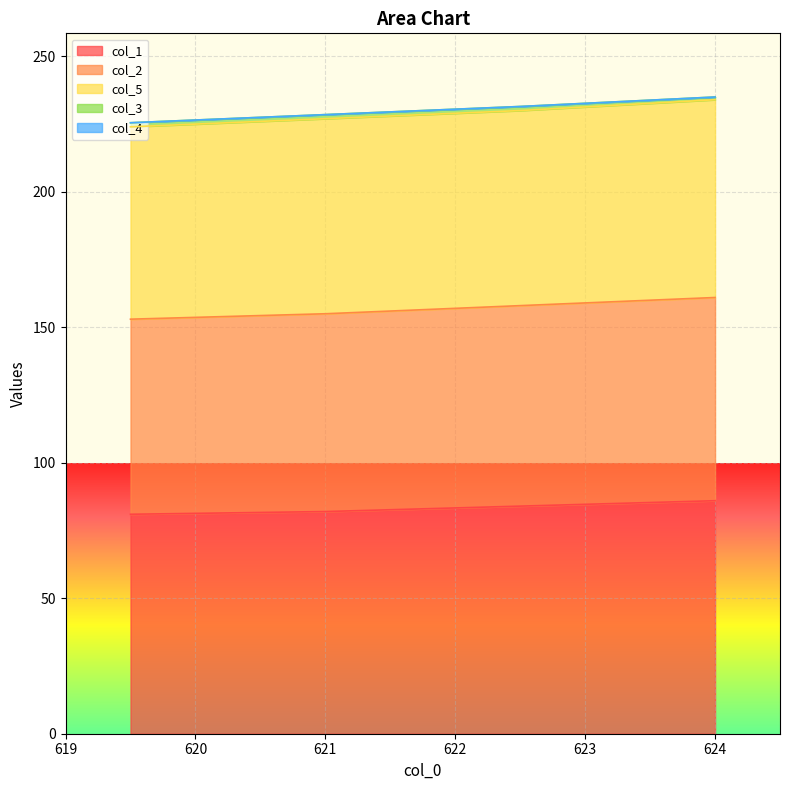

Reading right to left, transcribe all the data shown in this chart.

col_1: 86.0	84.0	82.0	81.0
col_2: 75.0	74.0	73.0	72.0
col_5: 73.0	72.0	72.0	71.0
col_3: 1.0	1.5	1.5	1.5
col_4: 0.0	0.0	0.0	0.0